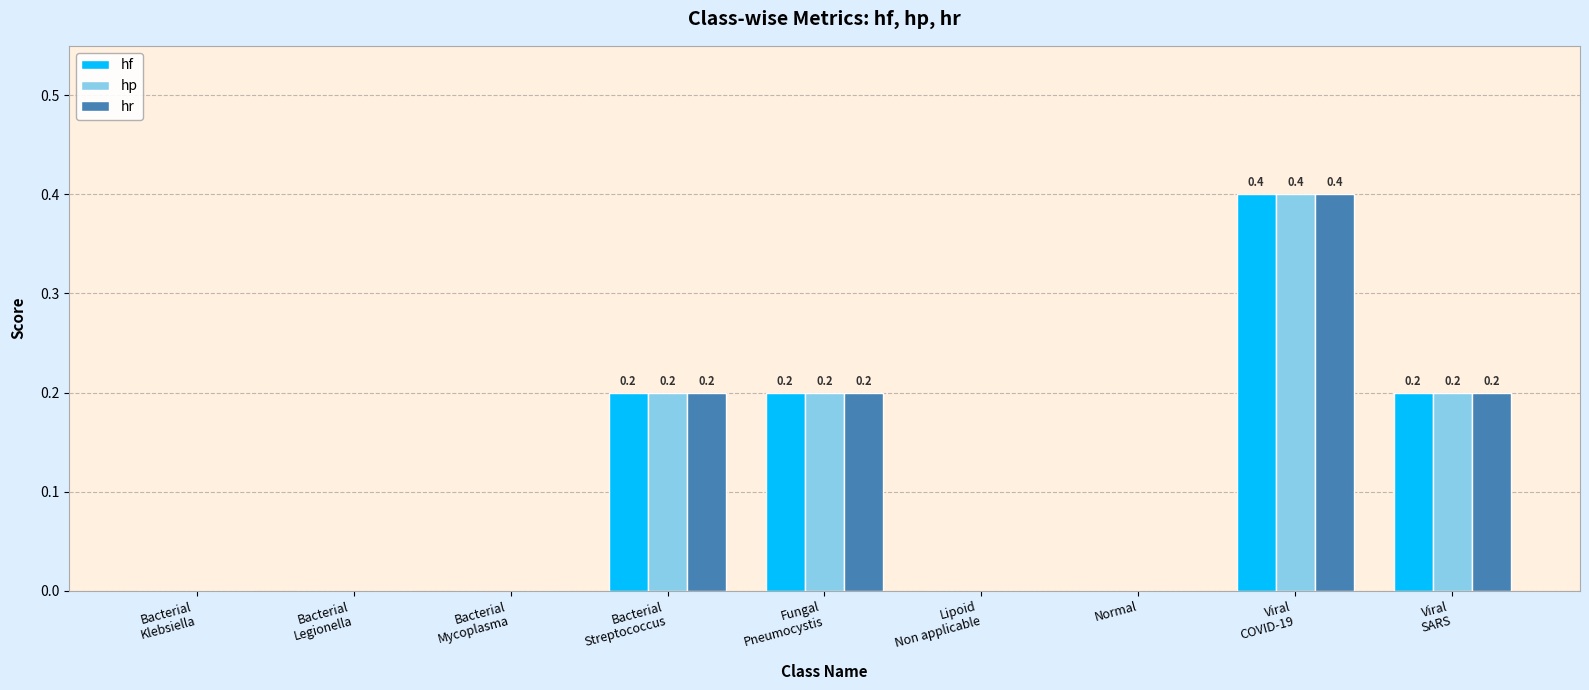

What is the total value across all series at Viral
COVID-19?

1.2